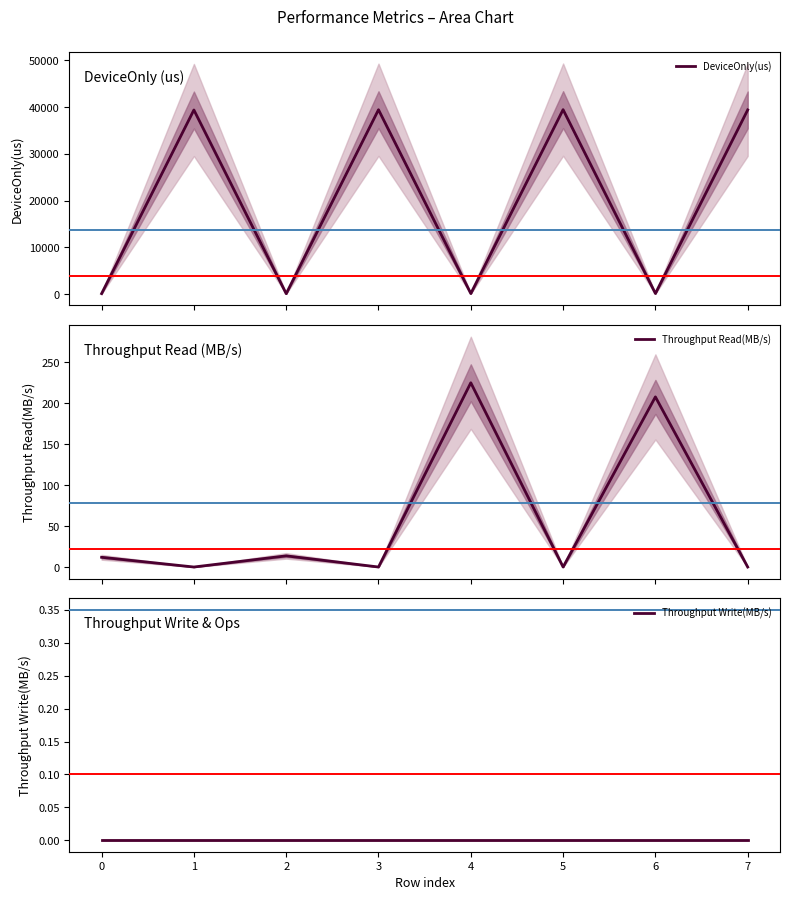

What is the sum of the DeviceOnly(us) values at 1 and 4?

39522.2